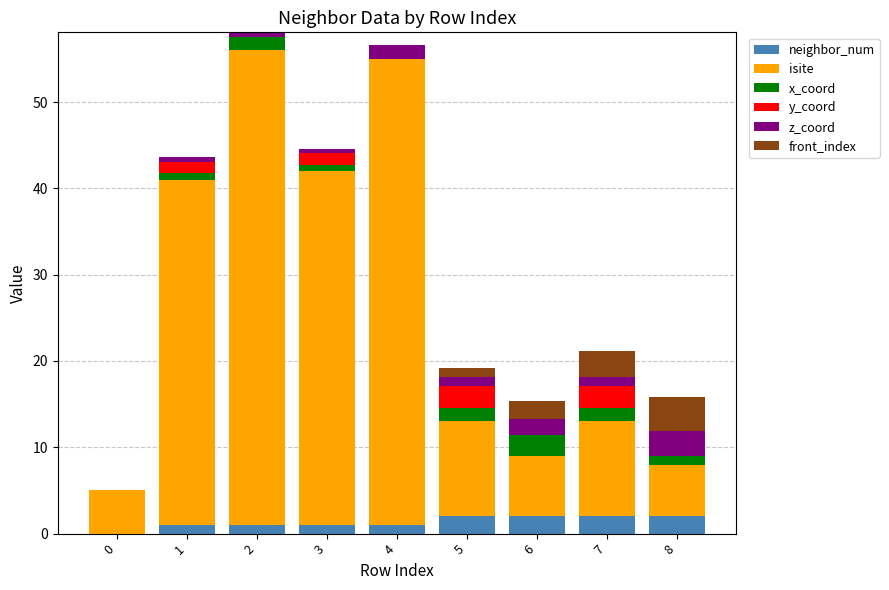

What is the maximum value for neighbor_num?

2.0